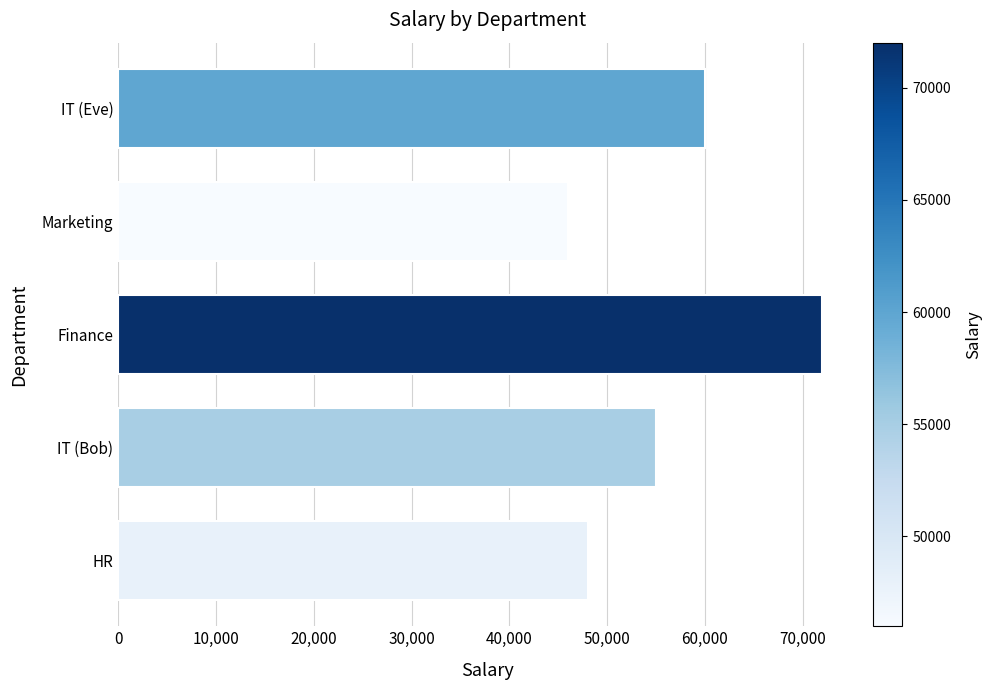

The chart shows a value of 46000 at Marketing. True or false?

True